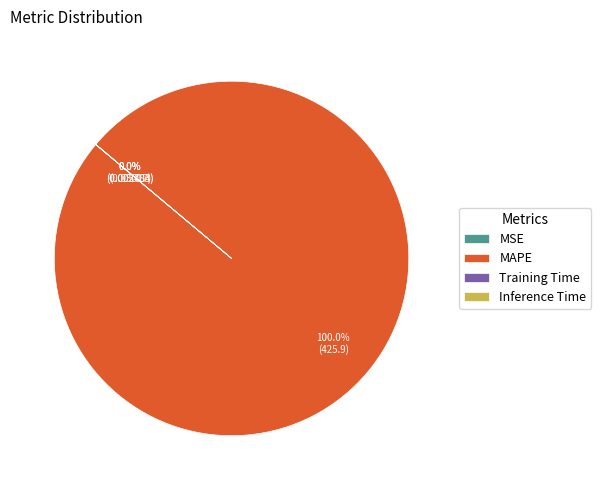

To the nearest percent, what is the difference between the Training Time and MAPE slice percentages?

100%